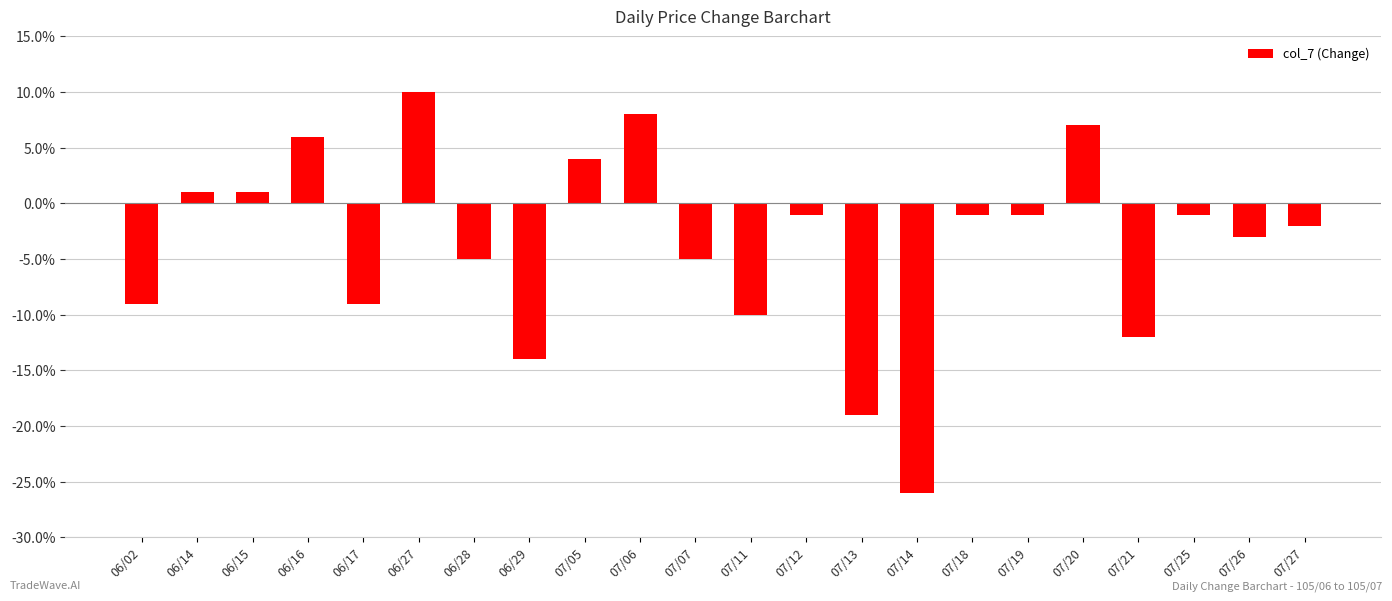

What is the label of the 4th bar from the left?

06/16